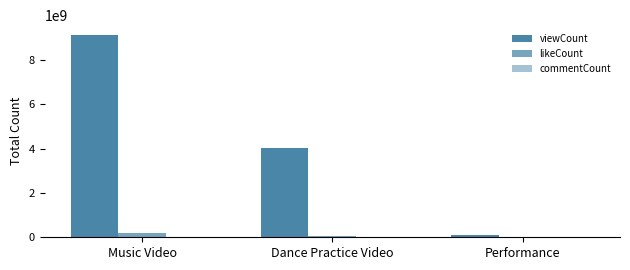

Reading left to right, what are all the values shown in this chart?

viewCount: Music Video=9116278839	Dance Practice Video=4009265286	Performance=110181236
likeCount: Music Video=172741533	Dance Practice Video=62138609	Performance=2545468
commentCount: Music Video=23925469	Dance Practice Video=2226935	Performance=47206